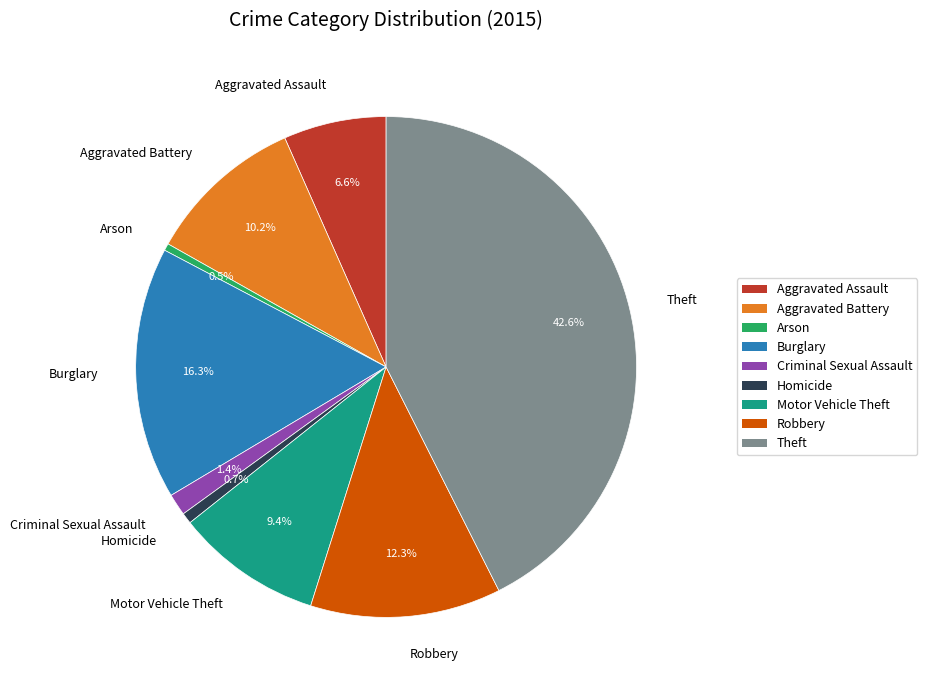

Is it true that Aggravated Assault is 7% of the pie?

True